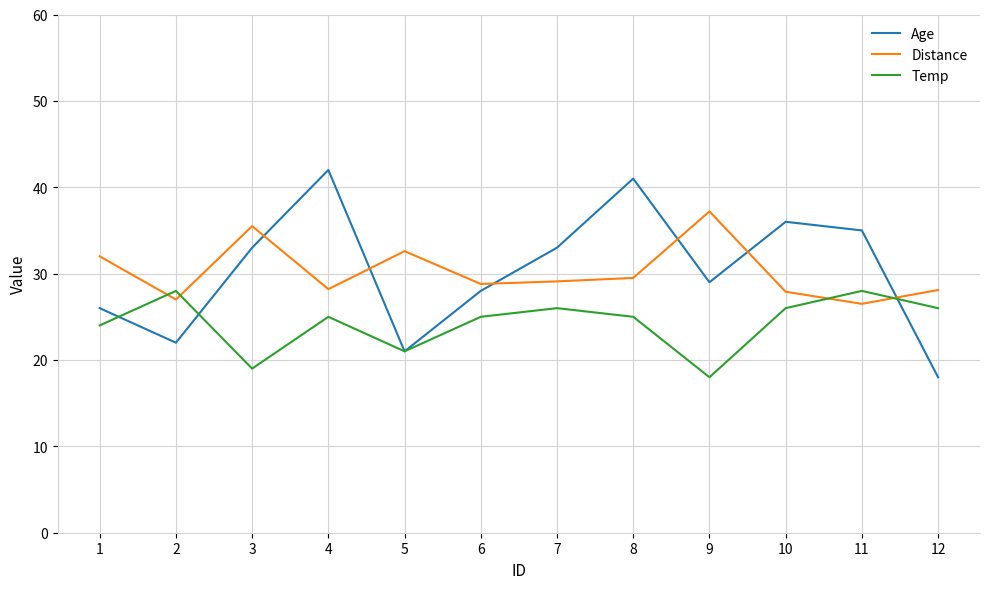

What are all the series names shown in the legend?

Age, Distance, Temp